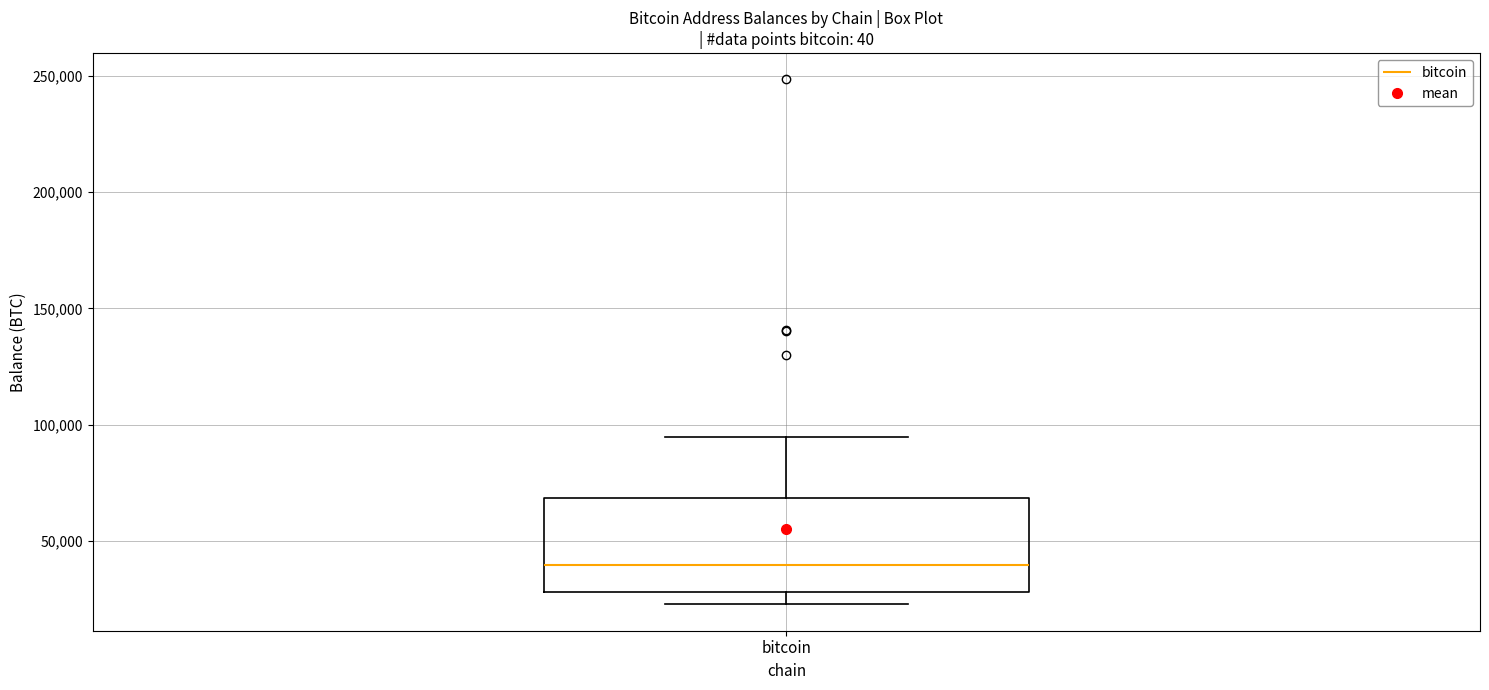

Where does the median line of the box for bitcoin sit on the y-axis? The values are not printed on the chart, so give them approximately, as read against the axis.

40000